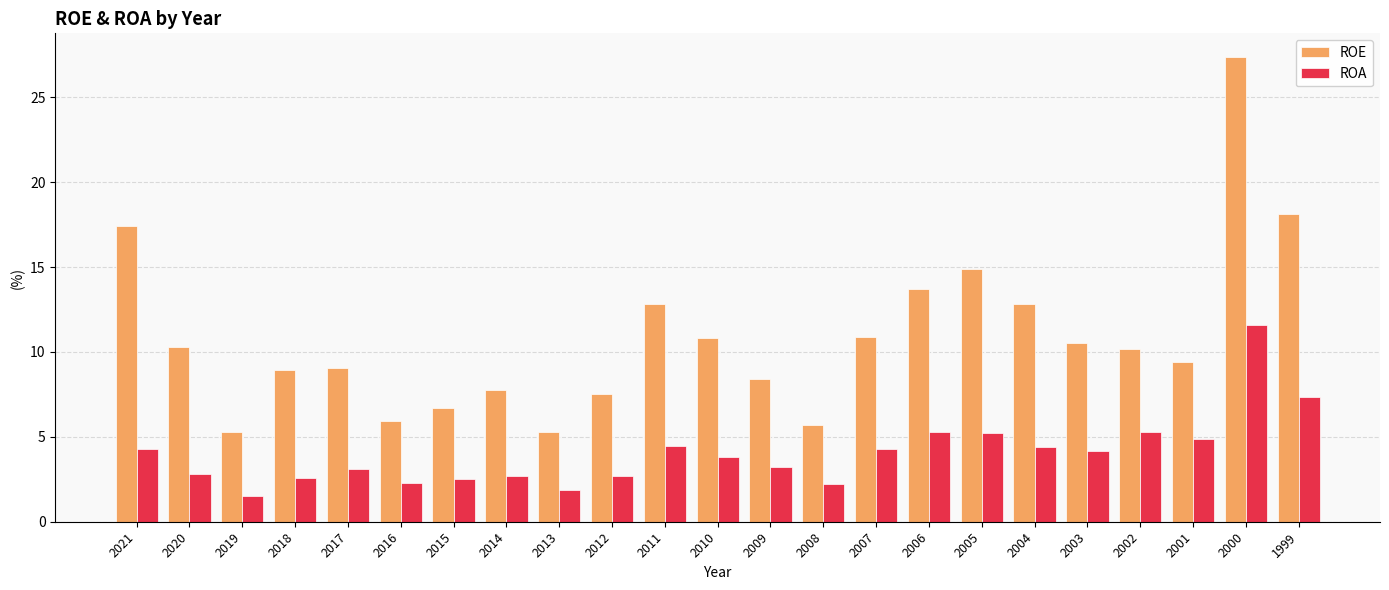

True or false: ROA has a value of 5.2 at 2005.

True